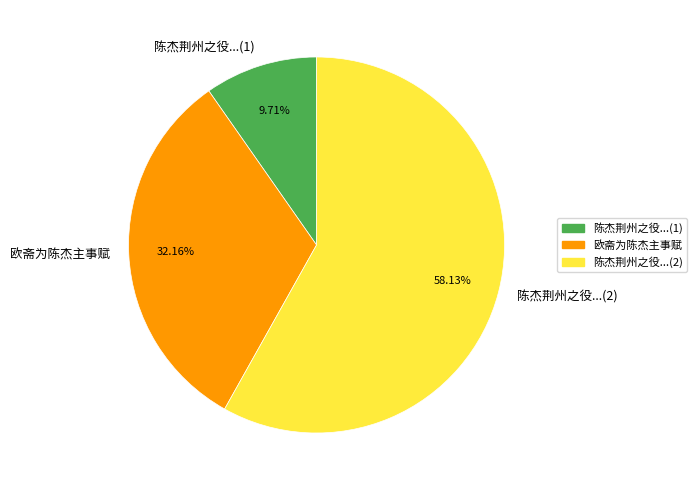

Combined, do 欧斋为陈杰主事赋 and 陈杰荆州之役...(2) account for over 50%?

Yes